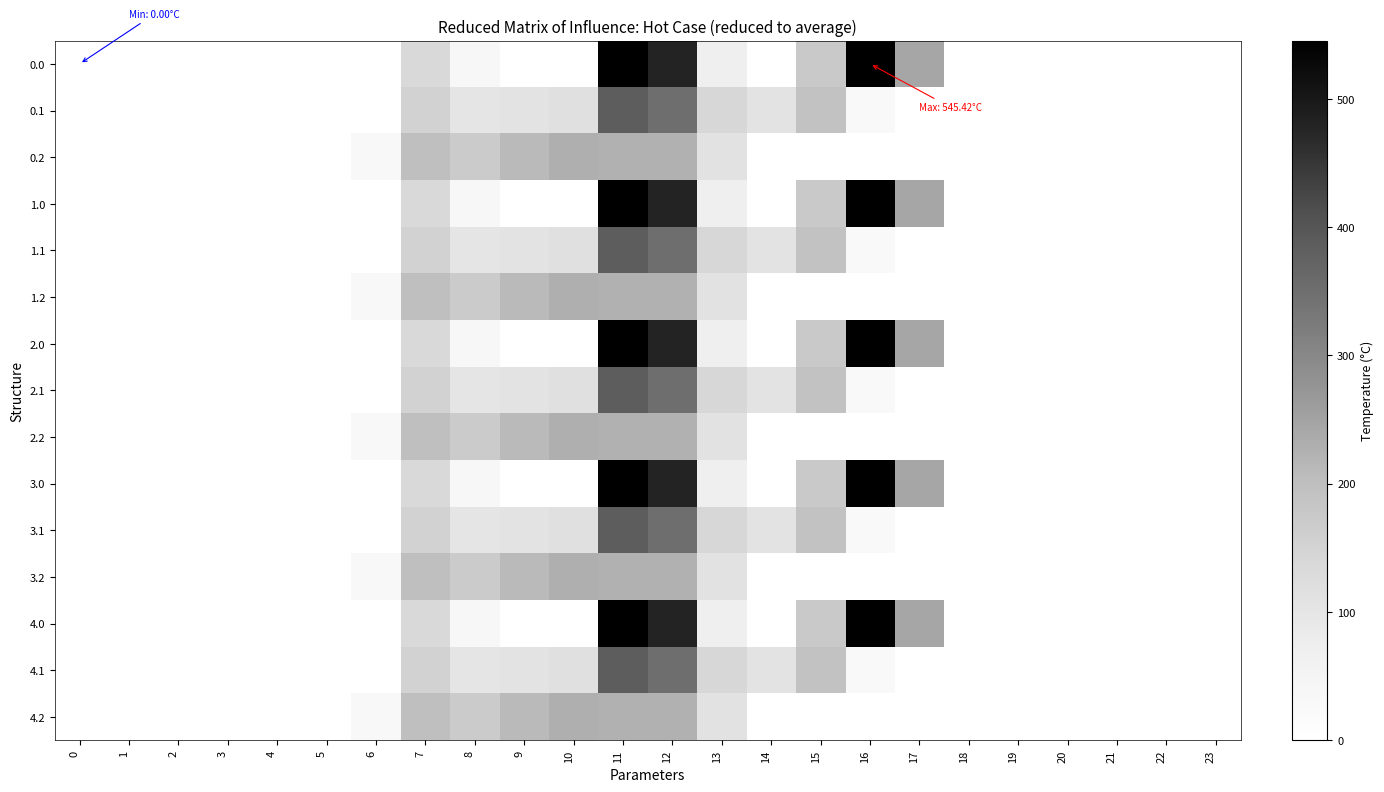

Reading left to right, transcribe all the data shown in this chart.

0.0: 0=0.0	1=0.0	2=0.0	3=0.0	4=0.0	5=0.0	6=0.0	7=134.3	8=35.0	9=0.0	10=0.0	11=544.3	12=477.2	13=70.2	14=0.3	15=172.8	16=545.4	17=243.5	18=0.0	19=0.0	20=0.0	21=0.0	22=0.0	23=0.0
0.1: 0=0.0	1=0.0	2=0.0	3=0.0	4=0.0	5=0.0	6=0.0	7=153.2	8=102.3	9=104.8	10=114.0	11=384.7	12=350.8	13=141.2	14=105.5	15=190.4	16=26.8	17=0.0	18=0.0	19=0.0	20=0.0	21=0.0	22=0.0	23=0.0
0.2: 0=0.0	1=0.0	2=0.0	3=0.0	4=0.0	5=0.0	6=29.3	7=199.0	8=169.5	9=209.6	10=228.0	11=225.2	12=224.3	13=107.8	14=0.0	15=0.0	16=0.0	17=0.0	18=0.0	19=0.0	20=0.0	21=0.0	22=0.0	23=0.0
1.0: 0=0.0	1=0.0	2=0.0	3=0.0	4=0.0	5=0.0	6=0.0	7=134.3	8=35.0	9=0.0	10=0.0	11=544.3	12=477.2	13=70.2	14=0.3	15=172.8	16=545.4	17=243.5	18=0.0	19=0.0	20=0.0	21=0.0	22=0.0	23=0.0
1.1: 0=0.0	1=0.0	2=0.0	3=0.0	4=0.0	5=0.0	6=0.0	7=153.2	8=102.3	9=104.8	10=114.0	11=384.7	12=350.8	13=141.2	14=105.5	15=190.4	16=26.8	17=0.0	18=0.0	19=0.0	20=0.0	21=0.0	22=0.0	23=0.0
1.2: 0=0.0	1=0.0	2=0.0	3=0.0	4=0.0	5=0.0	6=29.3	7=199.0	8=169.5	9=209.6	10=228.0	11=225.2	12=224.3	13=107.8	14=0.0	15=0.0	16=0.0	17=0.0	18=0.0	19=0.0	20=0.0	21=0.0	22=0.0	23=0.0
2.0: 0=0.0	1=0.0	2=0.0	3=0.0	4=0.0	5=0.0	6=0.0	7=134.3	8=35.0	9=0.0	10=0.0	11=544.3	12=477.2	13=70.2	14=0.3	15=172.8	16=545.4	17=243.5	18=0.0	19=0.0	20=0.0	21=0.0	22=0.0	23=0.0
2.1: 0=0.0	1=0.0	2=0.0	3=0.0	4=0.0	5=0.0	6=0.0	7=153.2	8=102.3	9=104.8	10=114.0	11=384.7	12=350.8	13=141.2	14=105.5	15=190.4	16=26.8	17=0.0	18=0.0	19=0.0	20=0.0	21=0.0	22=0.0	23=0.0
2.2: 0=0.0	1=0.0	2=0.0	3=0.0	4=0.0	5=0.0	6=29.3	7=199.0	8=169.5	9=209.6	10=228.0	11=225.2	12=224.3	13=107.8	14=0.0	15=0.0	16=0.0	17=0.0	18=0.0	19=0.0	20=0.0	21=0.0	22=0.0	23=0.0
3.0: 0=0.0	1=0.0	2=0.0	3=0.0	4=0.0	5=0.0	6=0.0	7=134.3	8=35.0	9=0.0	10=0.0	11=544.3	12=477.2	13=70.2	14=0.3	15=172.8	16=545.4	17=243.5	18=0.0	19=0.0	20=0.0	21=0.0	22=0.0	23=0.0
3.1: 0=0.0	1=0.0	2=0.0	3=0.0	4=0.0	5=0.0	6=0.0	7=153.2	8=102.3	9=104.8	10=114.0	11=384.7	12=350.8	13=141.2	14=105.5	15=190.4	16=26.8	17=0.0	18=0.0	19=0.0	20=0.0	21=0.0	22=0.0	23=0.0
3.2: 0=0.0	1=0.0	2=0.0	3=0.0	4=0.0	5=0.0	6=29.3	7=199.0	8=169.5	9=209.6	10=228.0	11=225.2	12=224.3	13=107.8	14=0.0	15=0.0	16=0.0	17=0.0	18=0.0	19=0.0	20=0.0	21=0.0	22=0.0	23=0.0
4.0: 0=0.0	1=0.0	2=0.0	3=0.0	4=0.0	5=0.0	6=0.0	7=134.3	8=35.0	9=0.0	10=0.0	11=544.3	12=477.2	13=70.2	14=0.3	15=172.8	16=545.4	17=243.5	18=0.0	19=0.0	20=0.0	21=0.0	22=0.0	23=0.0
4.1: 0=0.0	1=0.0	2=0.0	3=0.0	4=0.0	5=0.0	6=0.0	7=153.2	8=102.3	9=104.8	10=114.0	11=384.7	12=350.8	13=141.2	14=105.5	15=190.4	16=26.8	17=0.0	18=0.0	19=0.0	20=0.0	21=0.0	22=0.0	23=0.0
4.2: 0=0.0	1=0.0	2=0.0	3=0.0	4=0.0	5=0.0	6=29.3	7=199.0	8=169.5	9=209.6	10=228.0	11=225.2	12=224.3	13=107.8	14=0.0	15=0.0	16=0.0	17=0.0	18=0.0	19=0.0	20=0.0	21=0.0	22=0.0	23=0.0